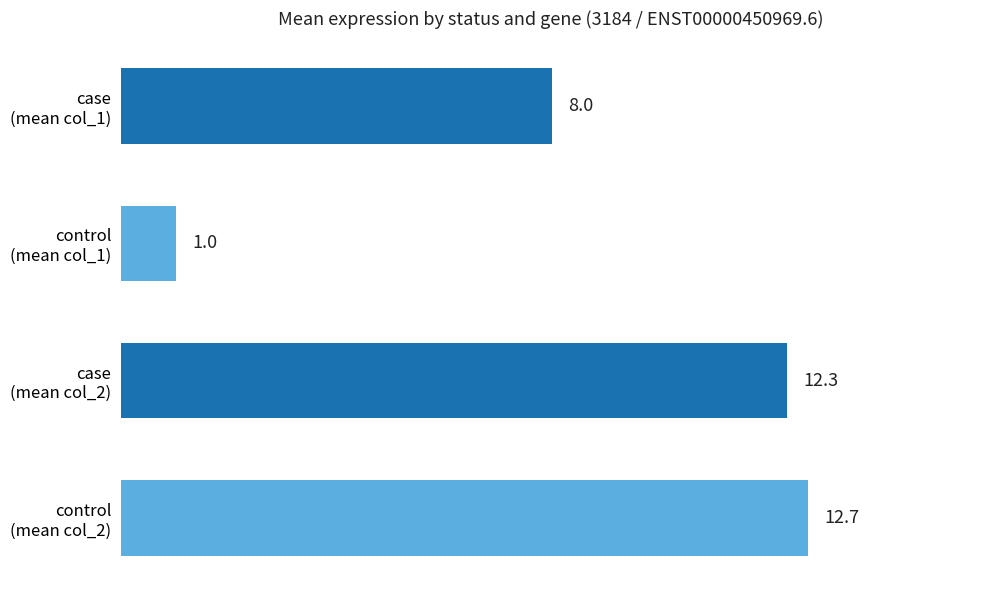

What is the difference between the second highest and second lowest values?

4.3